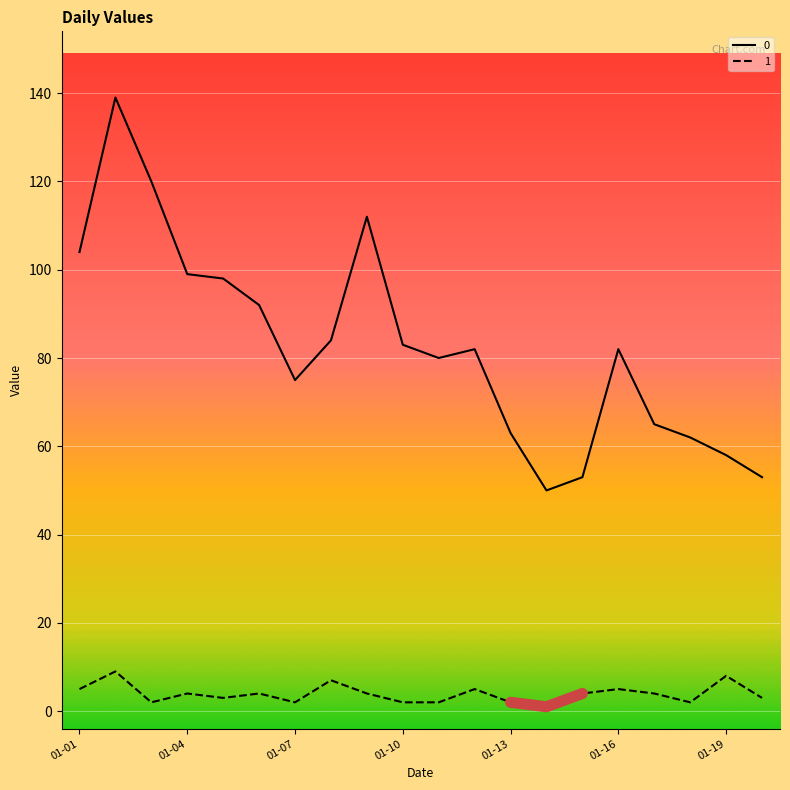

True or false: 1 and 0 intersect in this chart.

False